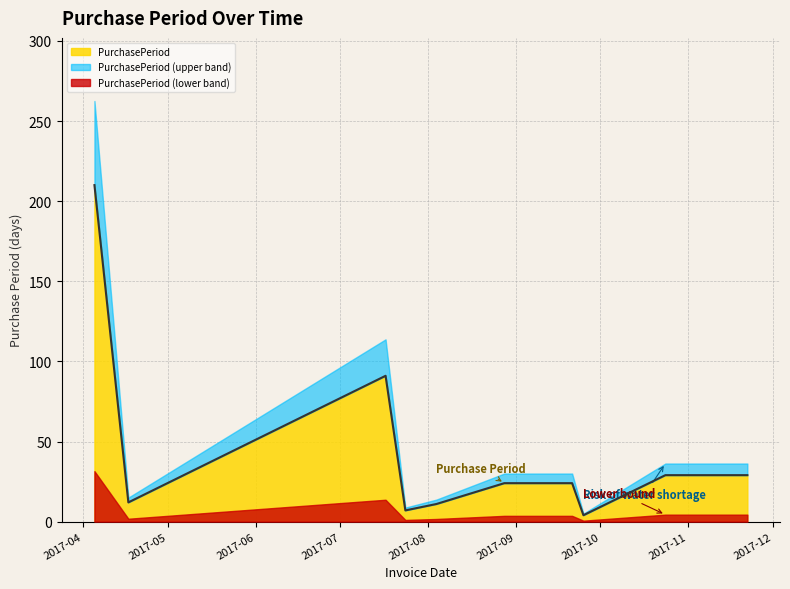

Approximately how many times larger is the value at 2017-10-24 compared to 2017-09-25?

7.2